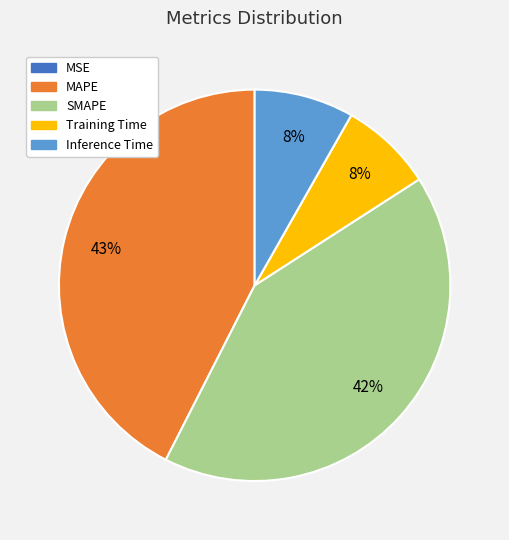

Is there a majority slice in this chart?

No